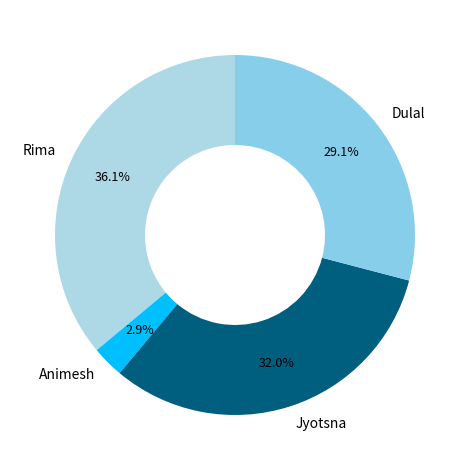

Which category has the biggest portion of the pie?

Rima